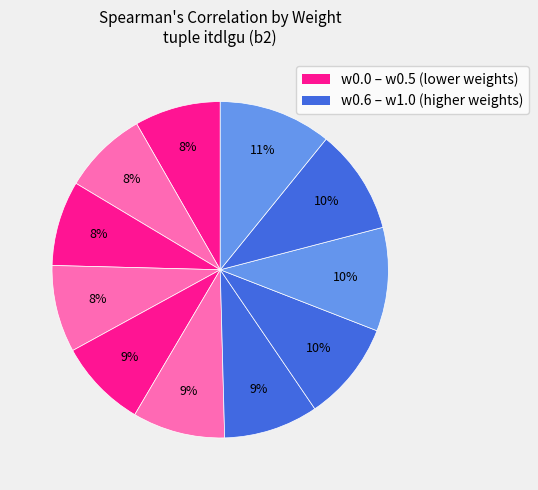

Is there any slice that represents more than half of the pie?

No